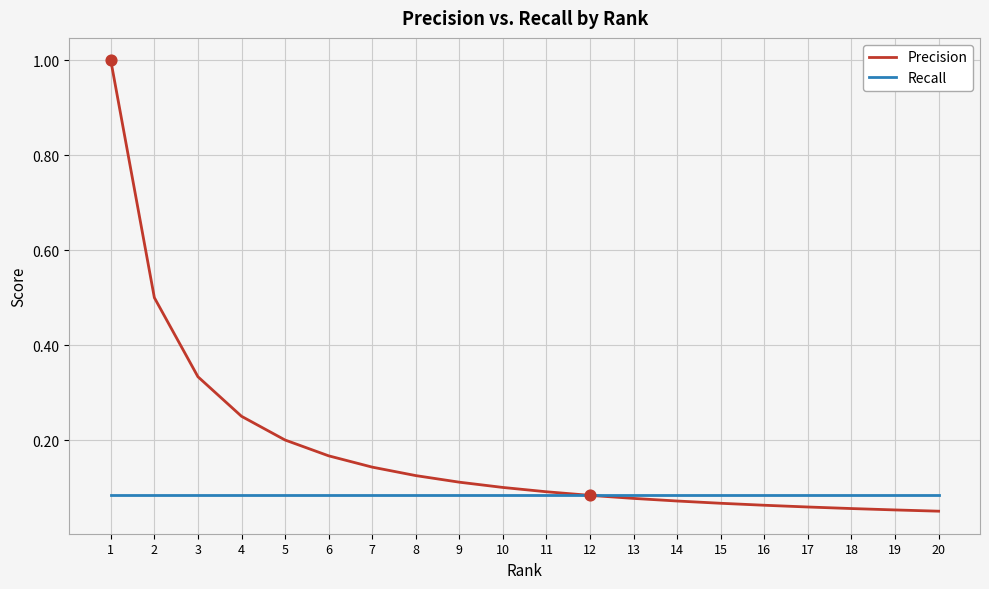

Which series has the largest total across all categories?

Precision